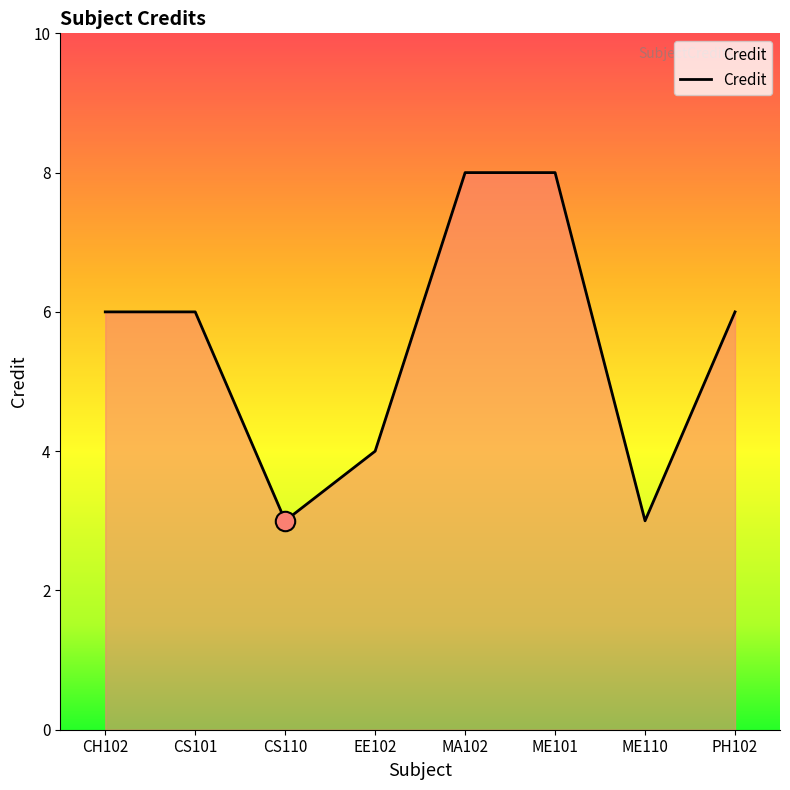

Does the chart display data point markers on the line(s)?

No